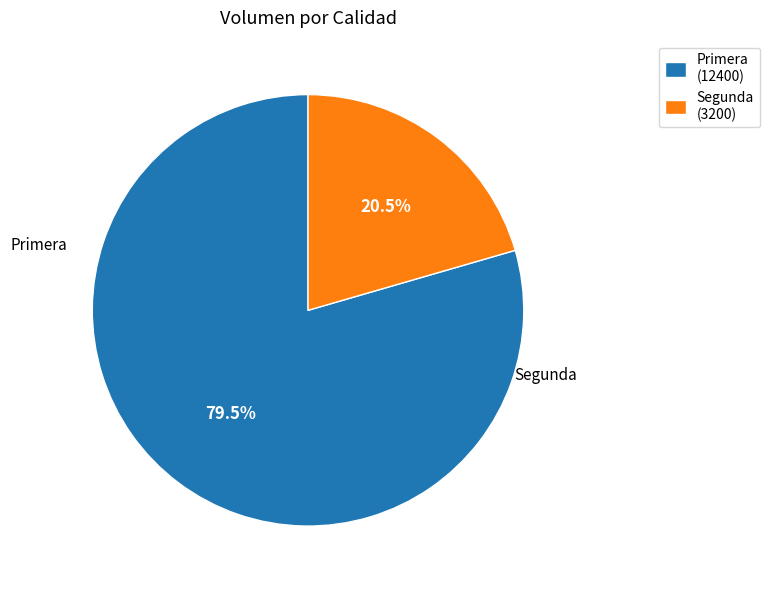

What is the total percentage of Primera and Segunda?

100.0%